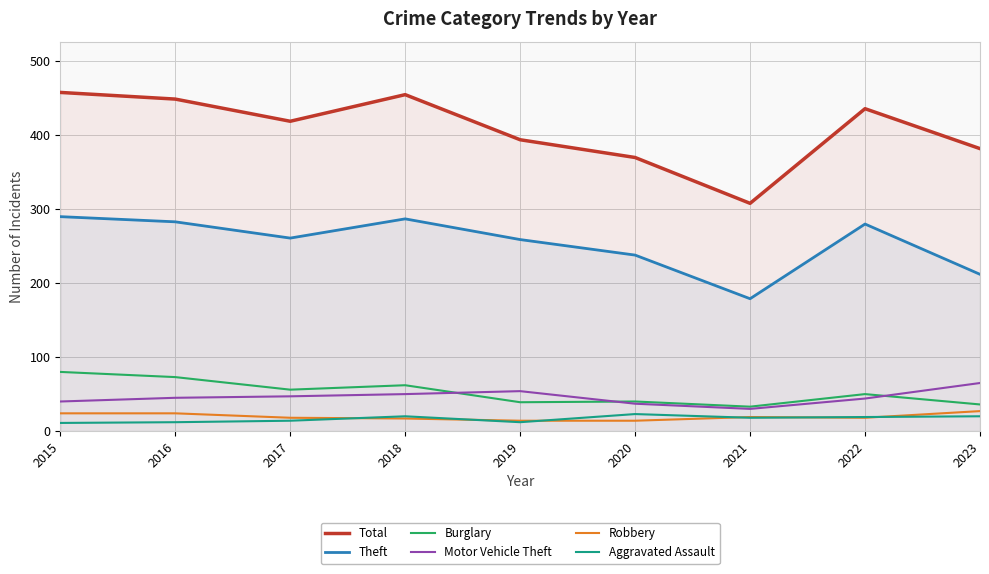

Which series has the widest spread of values?

Total